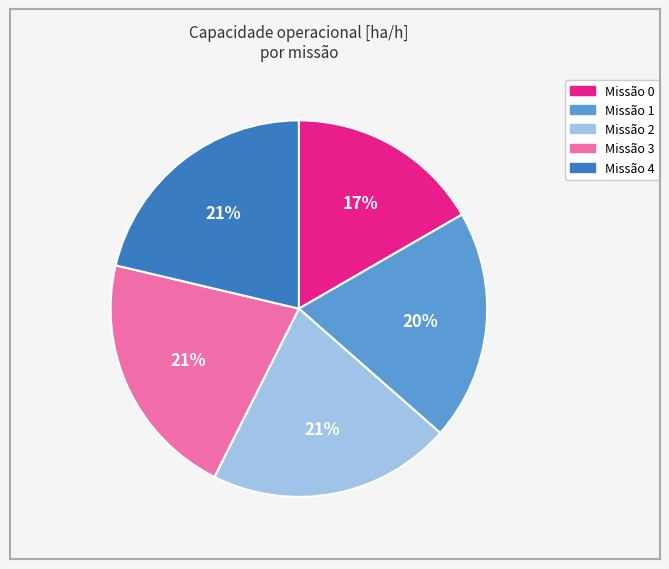

Is there a majority slice in this chart?

No